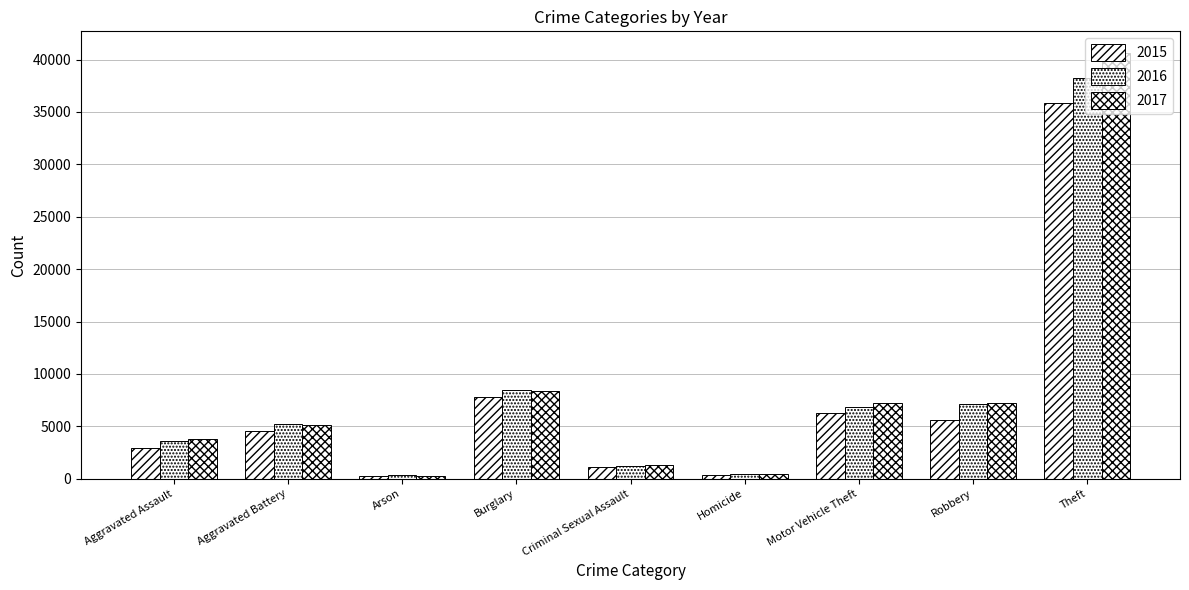

At Homicide, list the series in order from largest to smallest.

2016, 2017, 2015